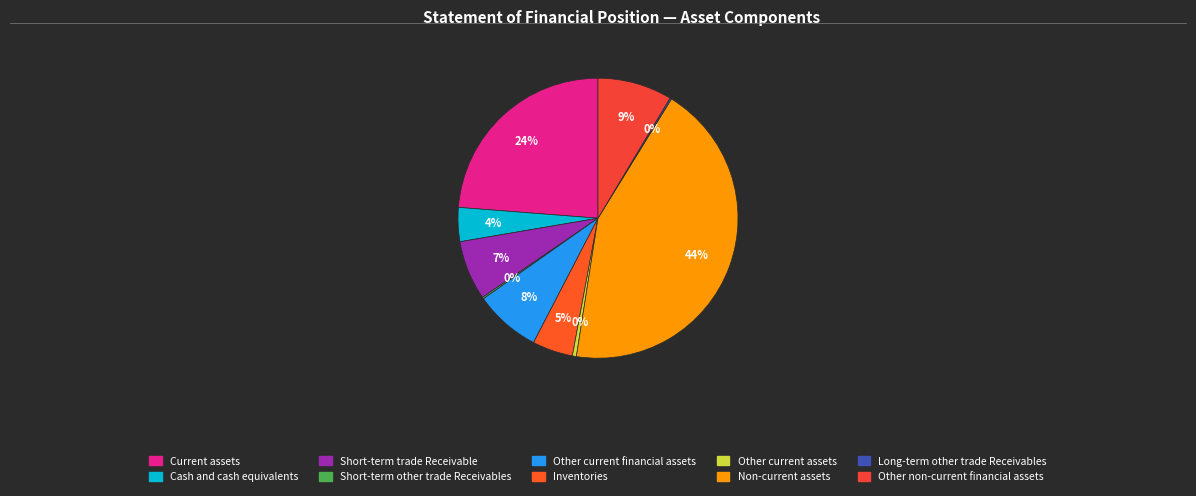

Which category has the smallest portion of the pie?

Short-term other trade Receivables